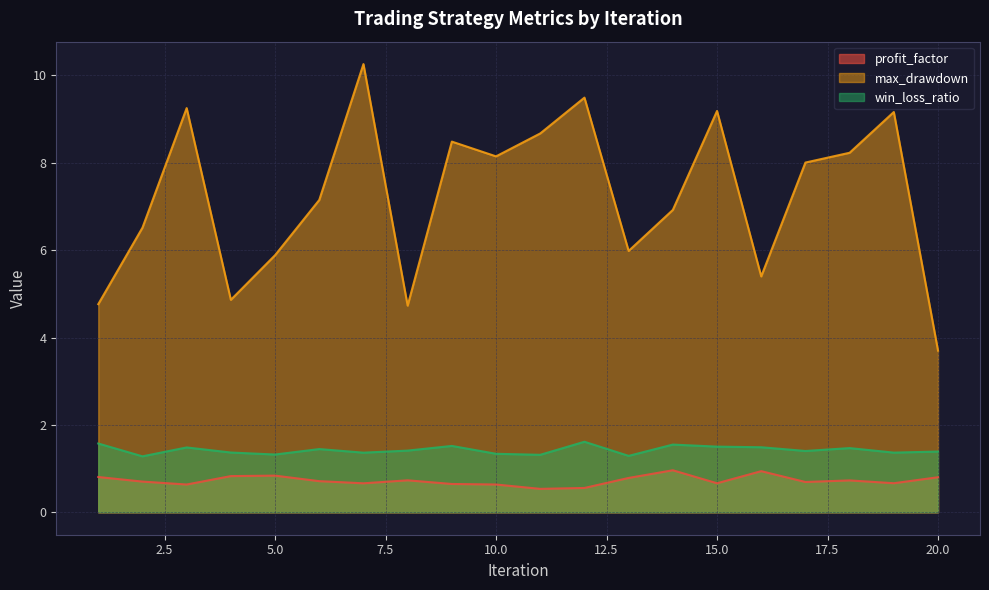

True or false: max_drawdown and win_loss_ratio cross at least once.

False